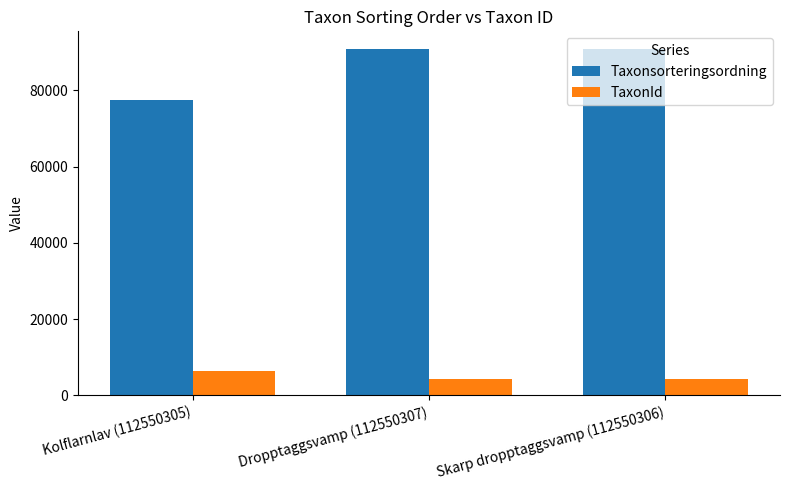

What is the total value across all series at Skarp dropptaggsvamp (112550306)?

95300